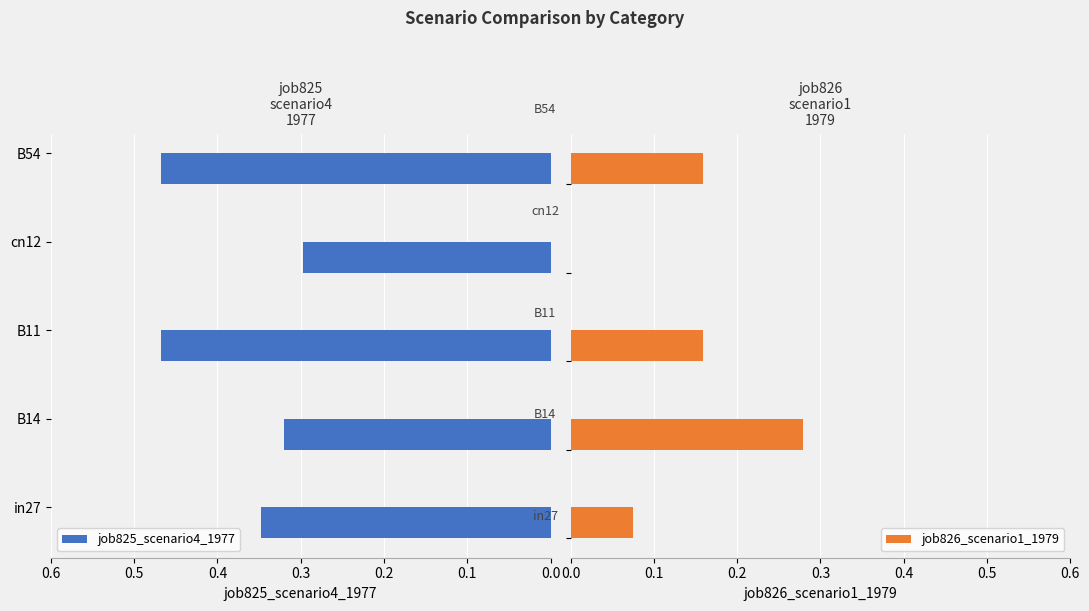

What is the sum of all job825_scenario4_1977 values?

1.9